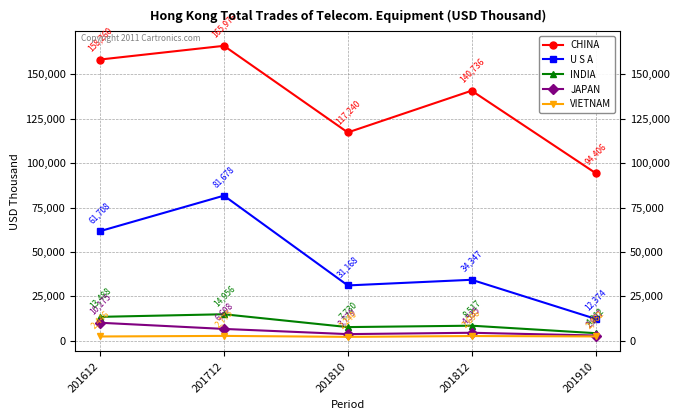

What is the greatest value displayed?

165976.4